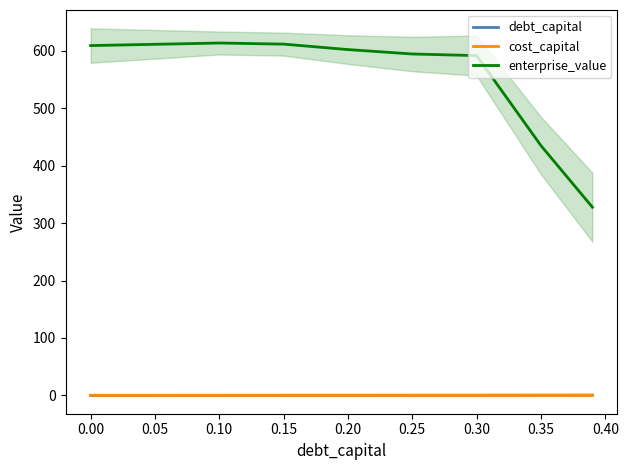

True or false: cost_capital and enterprise_value intersect in this chart.

False